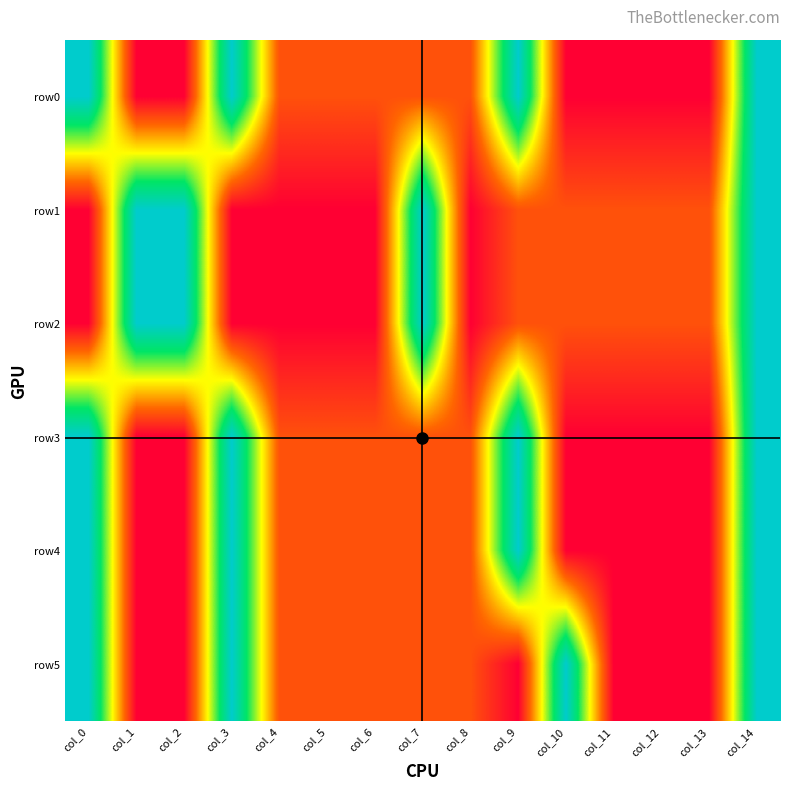

Reading left to right, what are all the values shown in this chart?

row0: col_0=1.0	col_1=0.0	col_2=0.0	col_3=1.0	col_4=0.2	col_5=0.2	col_6=0.2	col_7=0.2	col_8=0.2	col_9=1.0	col_10=0.0	col_11=0.0	col_12=0.0	col_13=0.0	col_14=1.0
row1: col_0=0.0	col_1=1.0	col_2=1.0	col_3=0.0	col_4=0.0	col_5=0.0	col_6=0.0	col_7=1.0	col_8=0.0	col_9=0.2	col_10=0.2	col_11=0.2	col_12=0.2	col_13=0.2	col_14=1.0
row2: col_0=0.0	col_1=1.0	col_2=1.0	col_3=0.0	col_4=0.0	col_5=0.0	col_6=0.0	col_7=1.0	col_8=0.0	col_9=0.2	col_10=0.2	col_11=0.2	col_12=0.2	col_13=0.2	col_14=1.0
row3: col_0=1.0	col_1=0.0	col_2=0.0	col_3=1.0	col_4=0.2	col_5=0.2	col_6=0.2	col_7=0.2	col_8=0.2	col_9=1.0	col_10=0.0	col_11=0.0	col_12=0.0	col_13=0.0	col_14=1.0
row4: col_0=1.0	col_1=0.0	col_2=0.0	col_3=1.0	col_4=0.2	col_5=0.2	col_6=0.2	col_7=0.2	col_8=0.2	col_9=1.0	col_10=0.0	col_11=0.0	col_12=0.0	col_13=0.0	col_14=1.0
row5: col_0=1.0	col_1=0.0	col_2=0.0	col_3=1.0	col_4=0.2	col_5=0.2	col_6=0.2	col_7=0.2	col_8=0.2	col_9=0.0	col_10=1.0	col_11=0.0	col_12=0.0	col_13=0.0	col_14=1.0